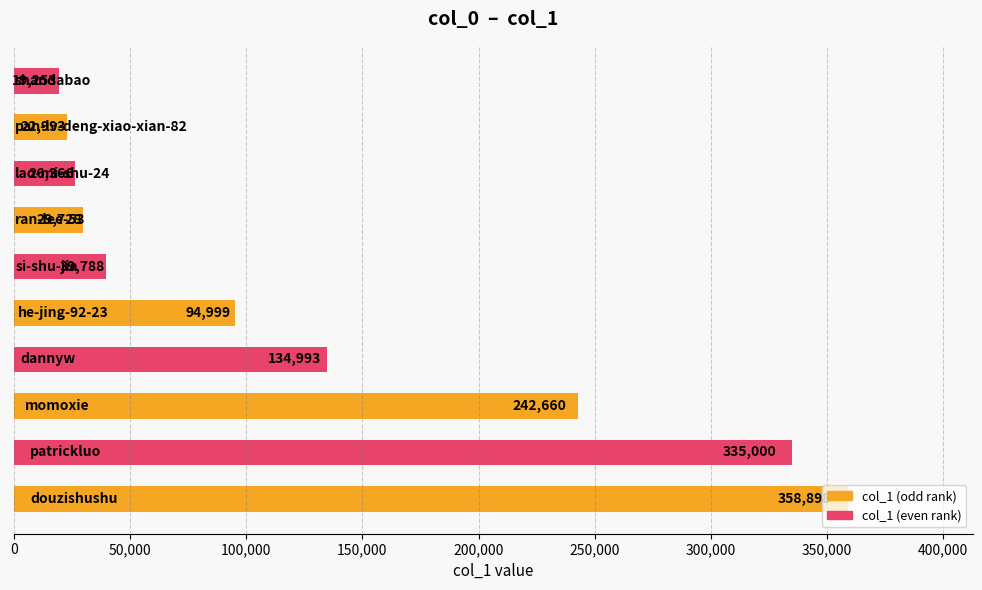

How many categories are shown in the chart?

10